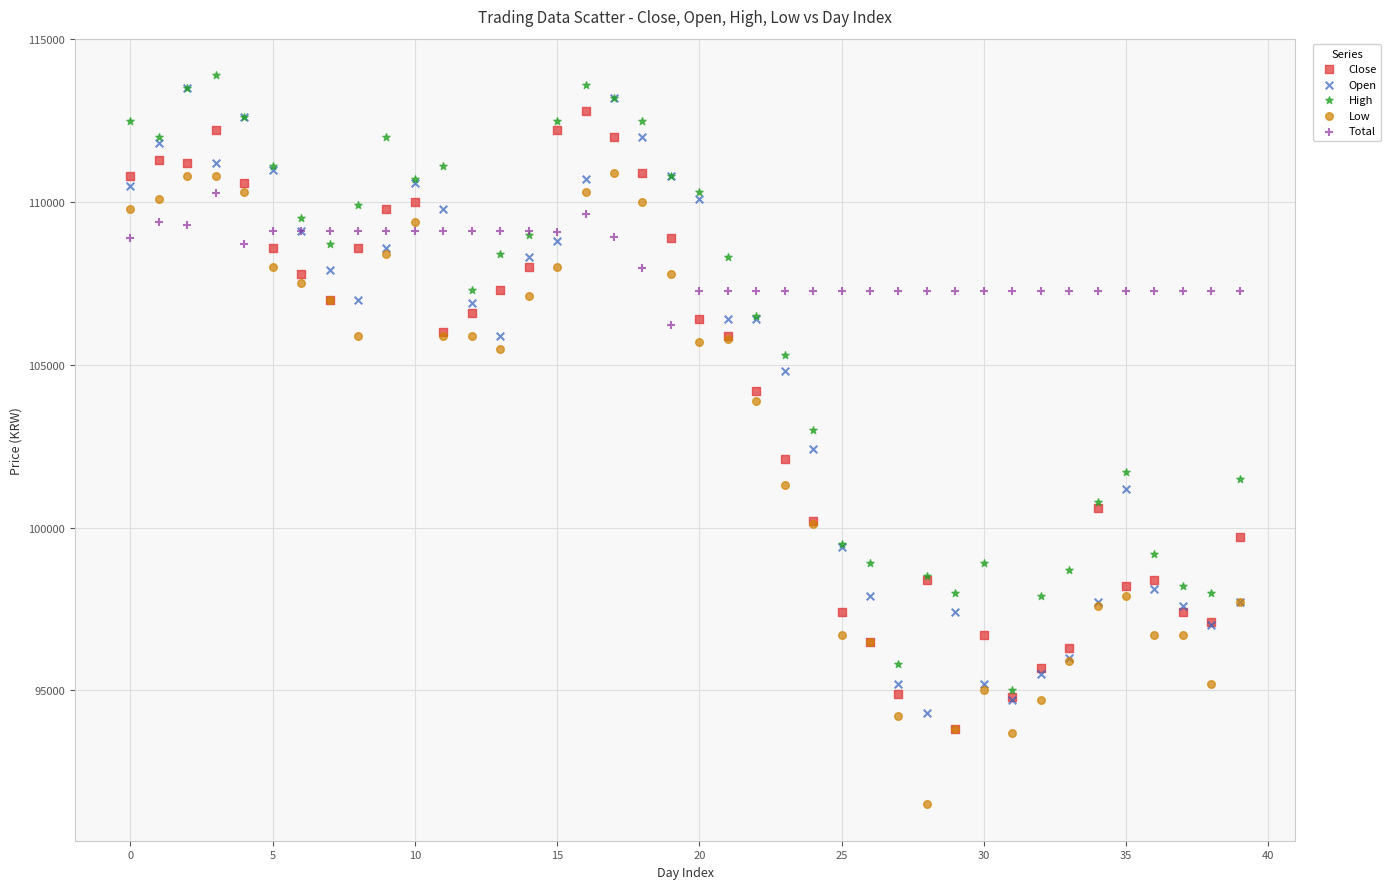

In the Close series, what Y value is closest to 103300?

104200.0